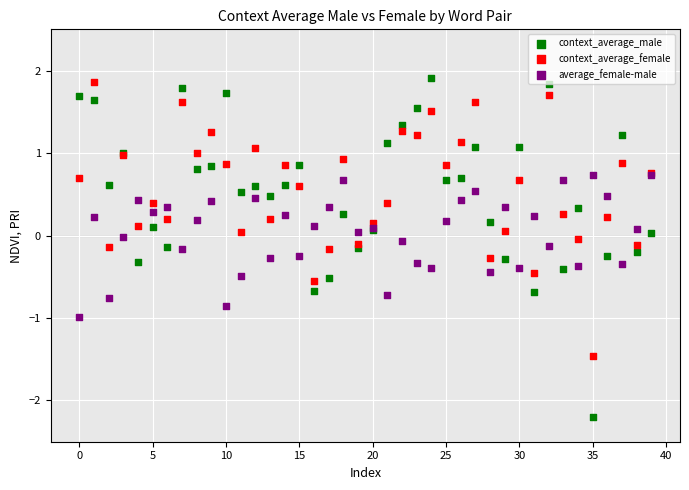

Which series has the largest Y range (max minus min)?

context_average_male